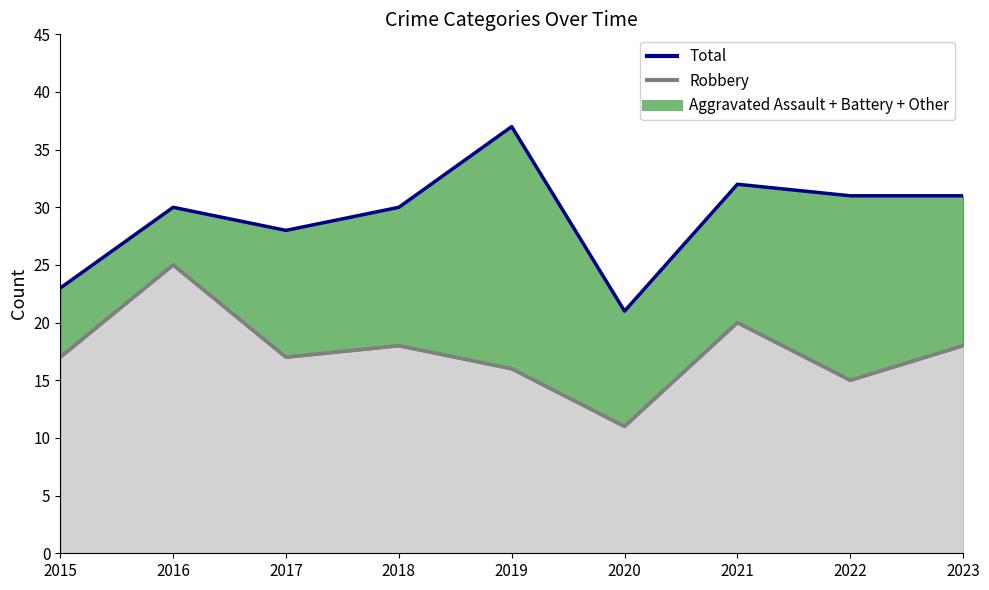

Where does the Robbery series first go above 17?

2016